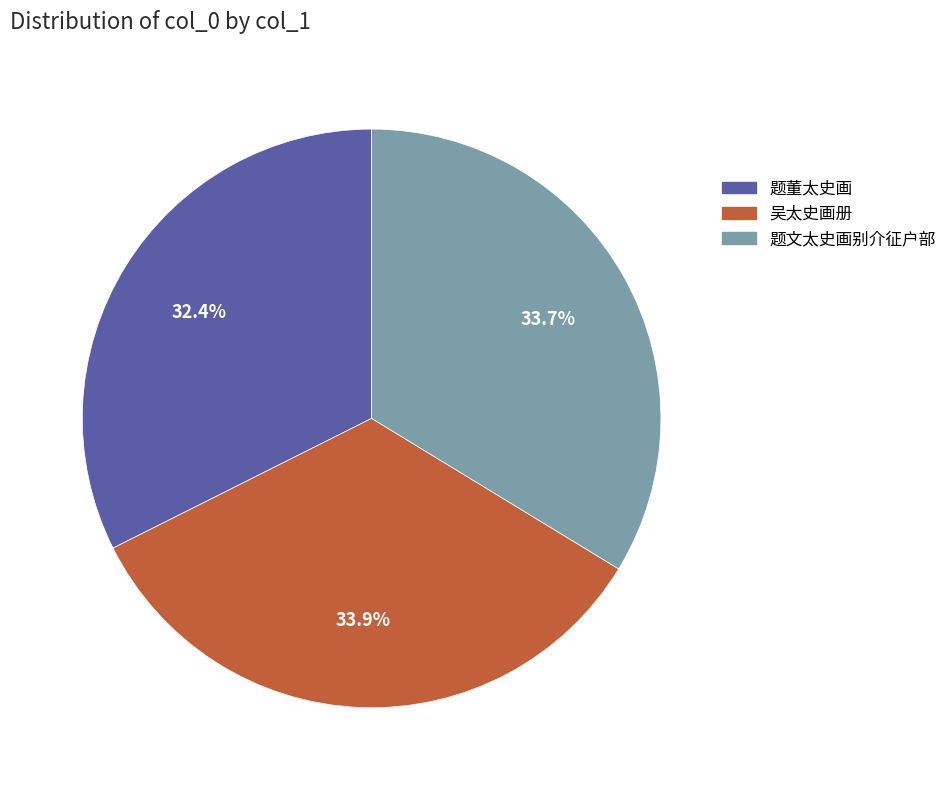

Which has a higher value, 吴太史画册 or 题董太史画?

吴太史画册